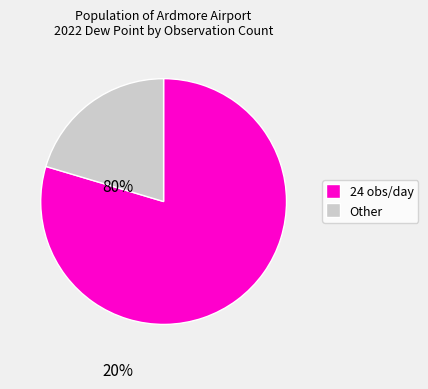

Does any single category account for the majority?

Yes